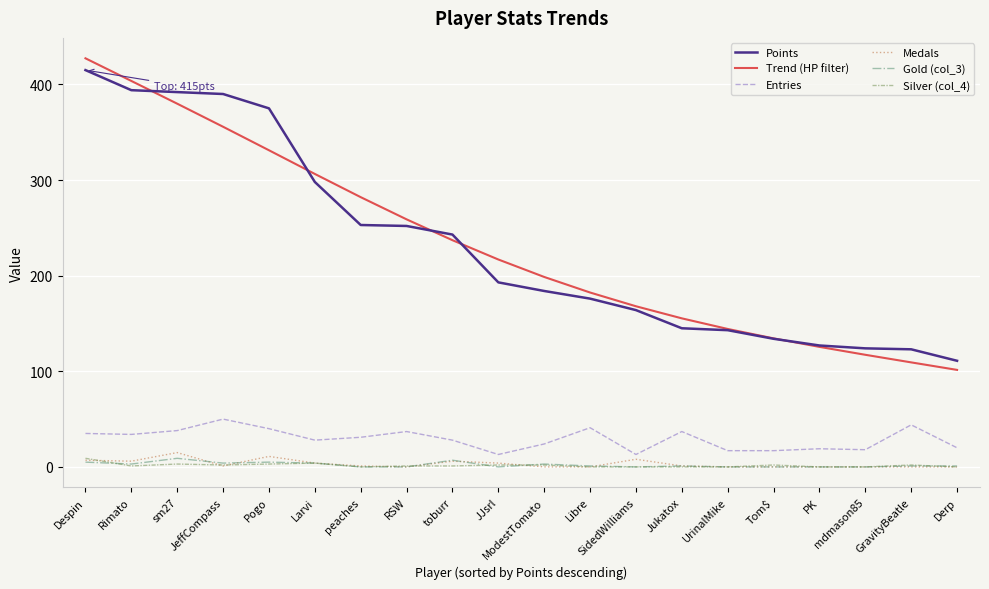

What are all the series names shown in the legend?

Points, Trend (HP filter), Entries, Medals, Gold (col_3), Silver (col_4)